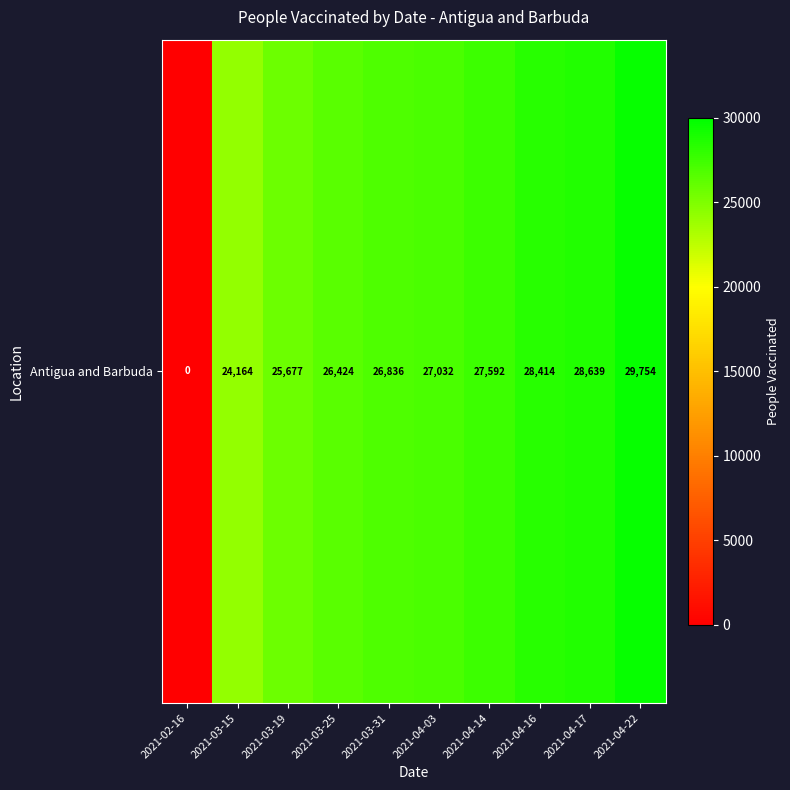

Reading right to left, extract all data points from this chart.

2021-04-22=29754	2021-04-17=28639	2021-04-16=28414	2021-04-14=27592	2021-04-03=27032	2021-03-31=26836	2021-03-25=26424	2021-03-19=25677	2021-03-15=24164	2021-02-16=0